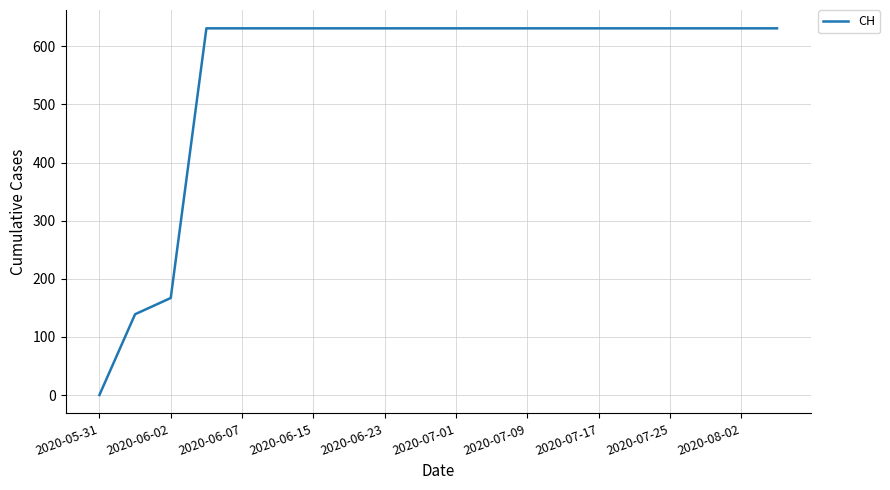

What is the maximum value shown in the chart?

631